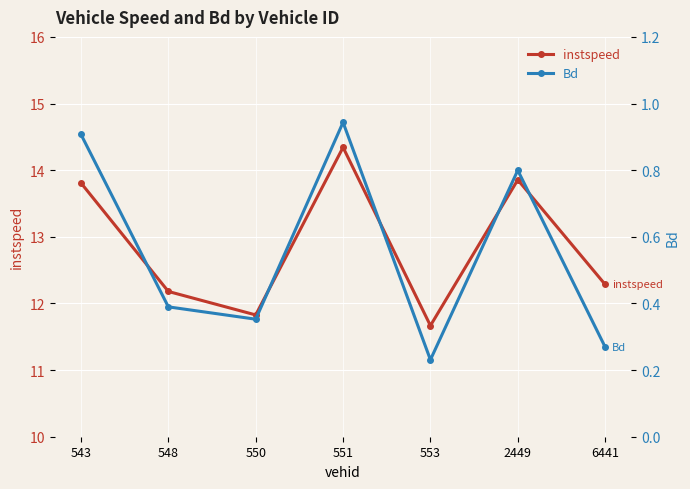

What is the difference between the maximum and minimum values in the instspeed series?

2.7